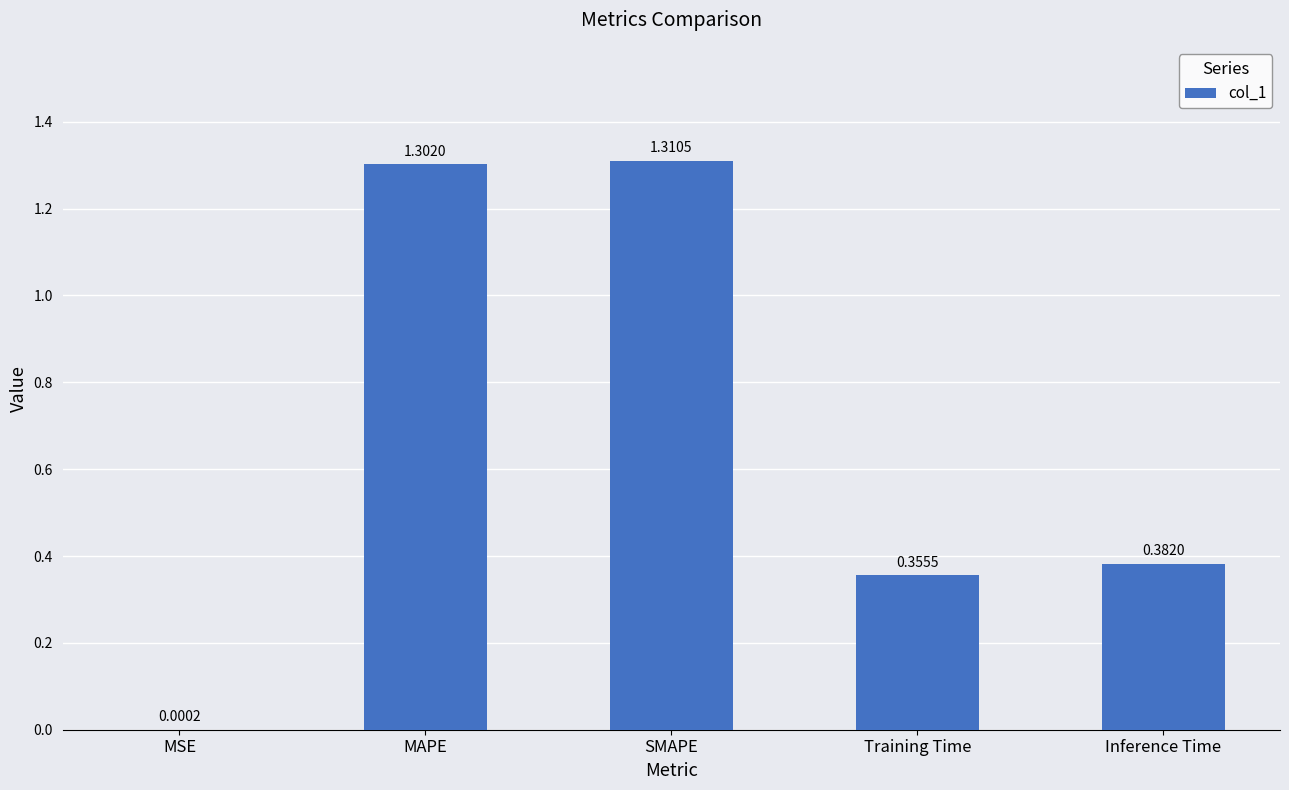

What is the ratio of the value at Training Time to the value at MAPE?

0.3